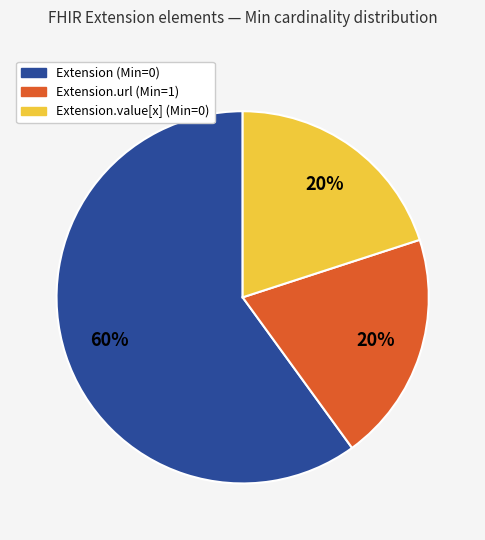

Is there any slice that represents more than half of the pie?

Yes